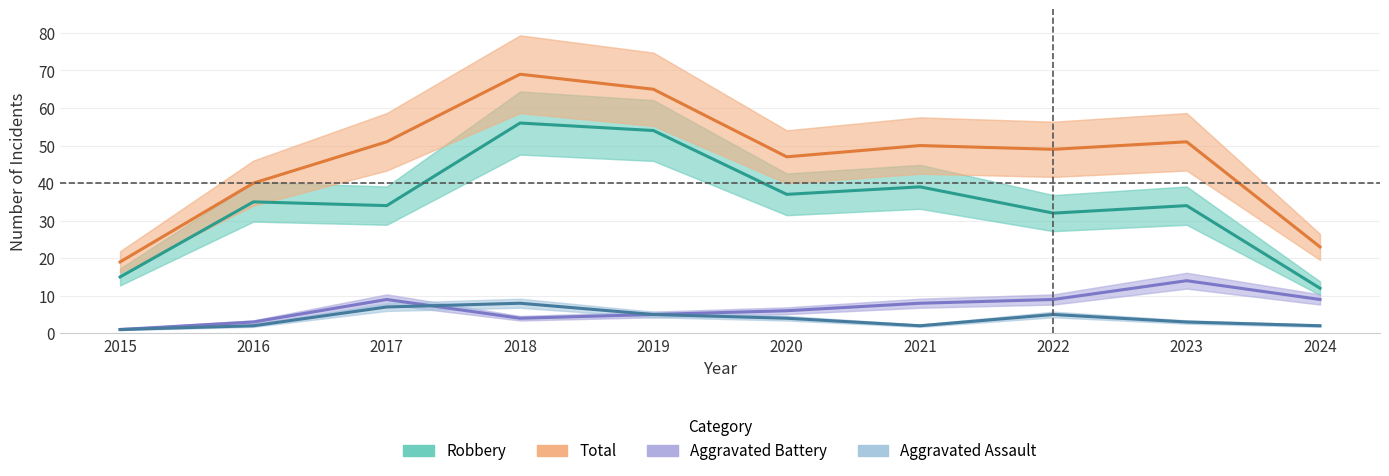

How many data points in Aggravated Battery are less than 8?

5